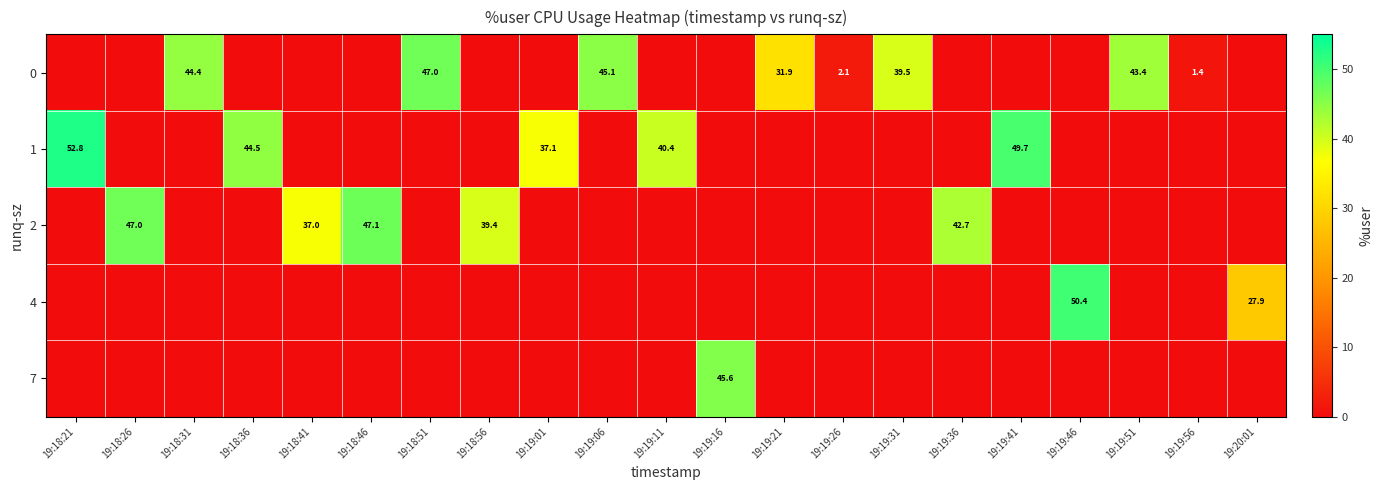

At which label does row_1 reach its minimum?

19:18:26